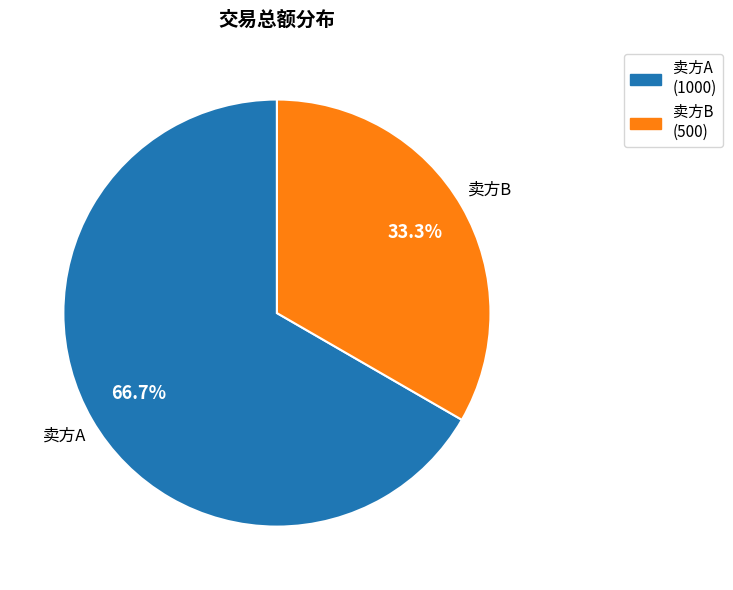

Count the number of slices in the pie.

2